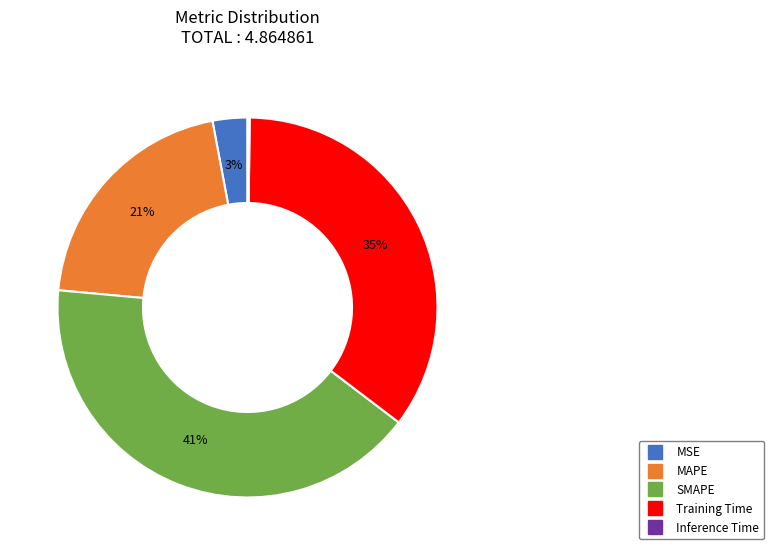

Which slice is the largest?

SMAPE